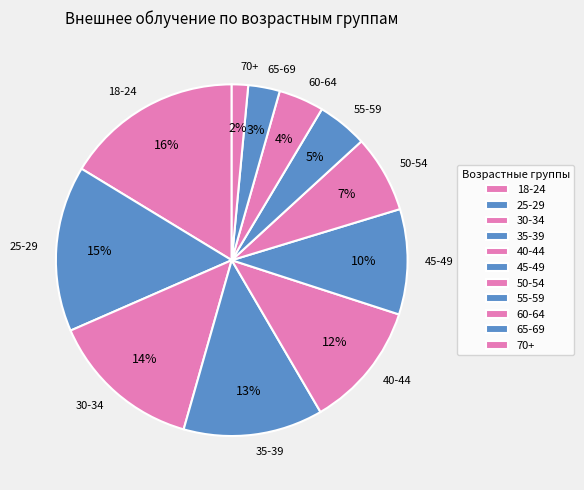

Do 18-24 and 70+ together represent more than half of the pie?

No